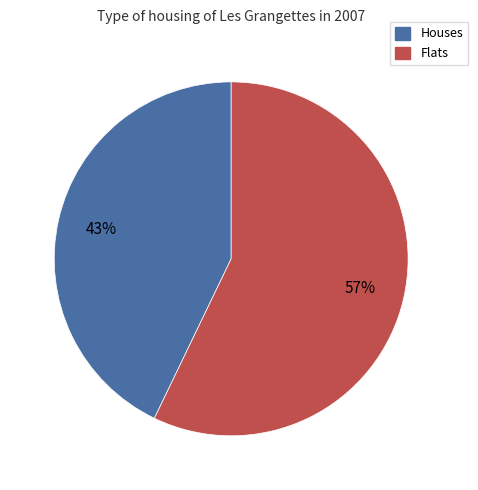

To the nearest percent, what is the average slice percentage?

50%